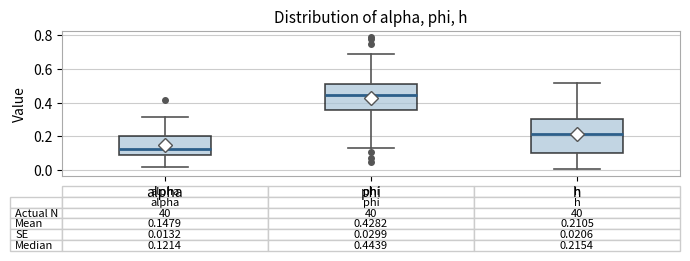

Which box's median line is the highest?

phi